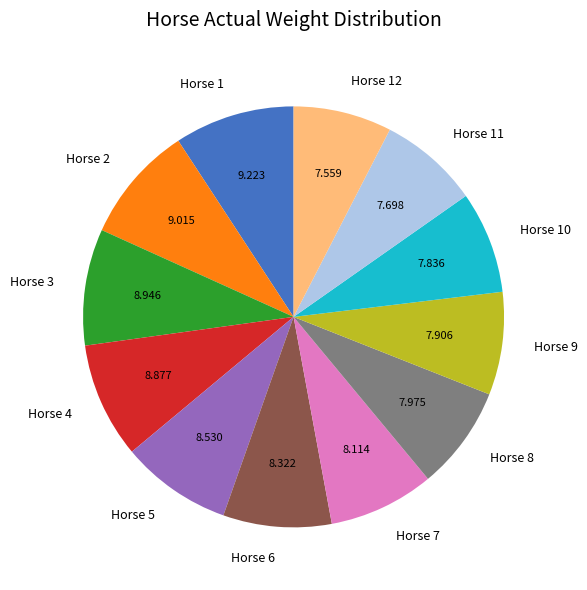

Is the sum of Horse 5 and Horse 10 greater than half?

No